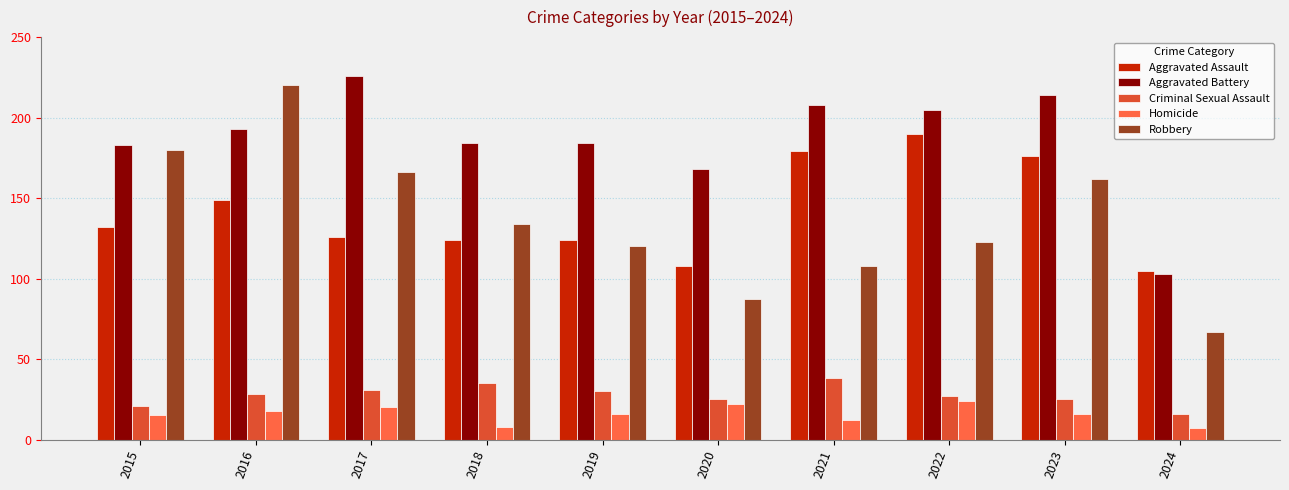

What are all the series names shown in the legend?

Aggravated Assault, Aggravated Battery, Criminal Sexual Assault, Homicide, Robbery